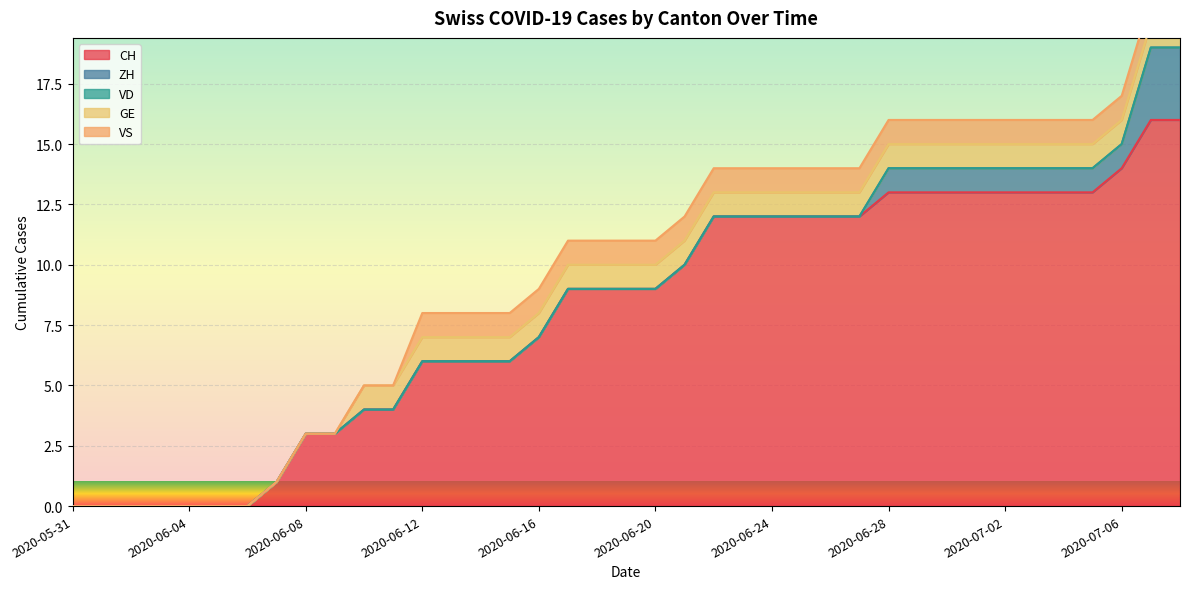

What is the approximate value of VS at 2020-06-16?

1